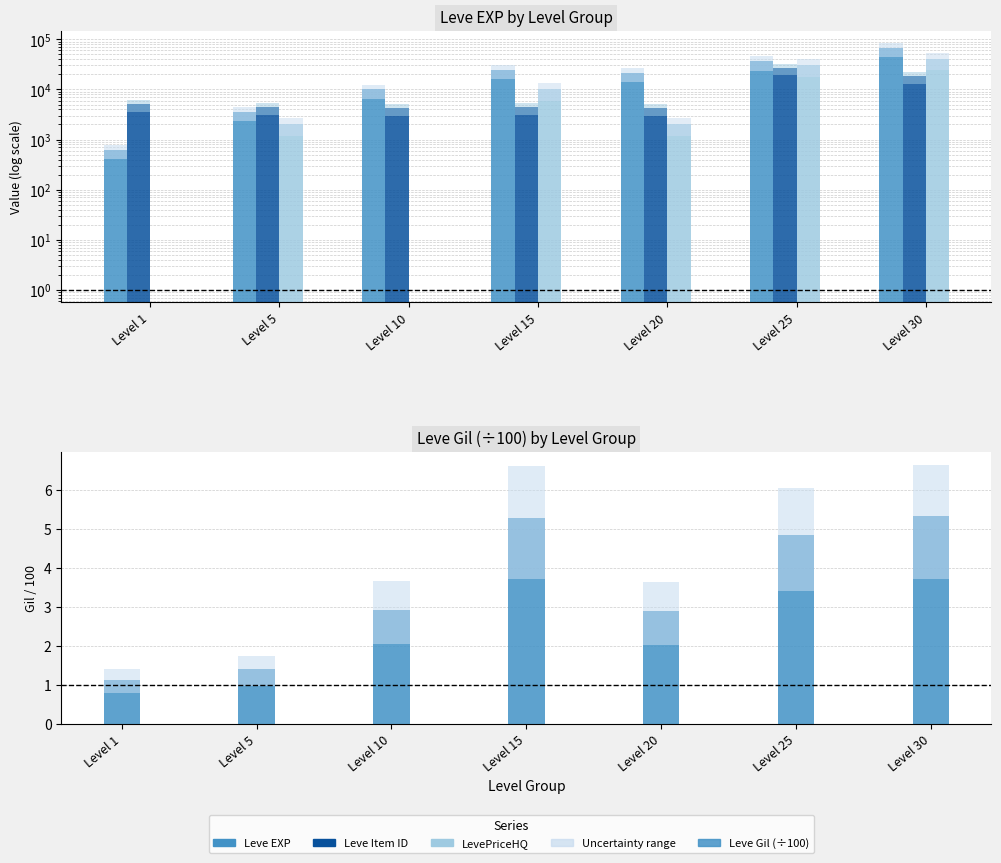

What is the total value across all series at Level 10?

14301.9